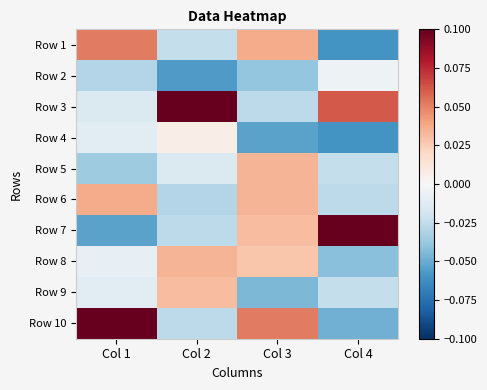

How many categories are shown in the chart?

4